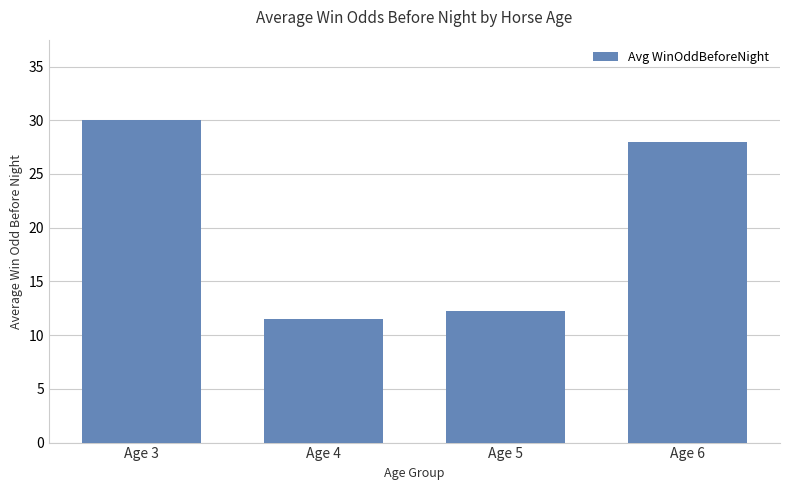

What is the change in value from Age 4 to Age 6?

+16.5